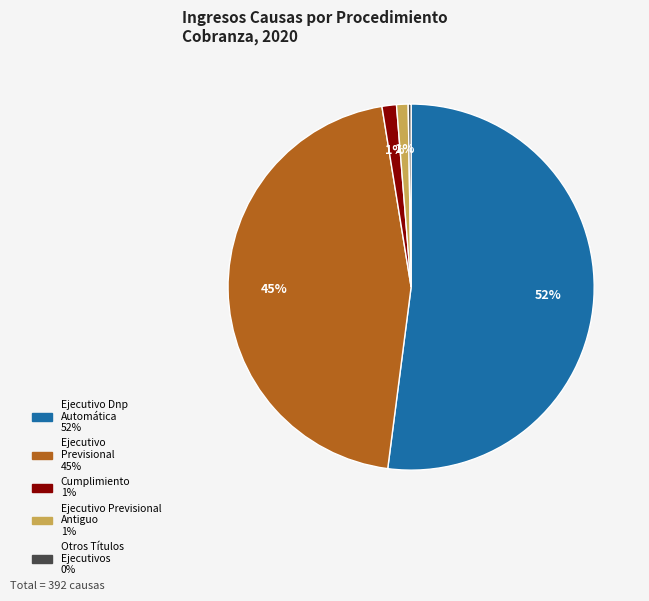

To the nearest percent, what is the average slice percentage?

20%